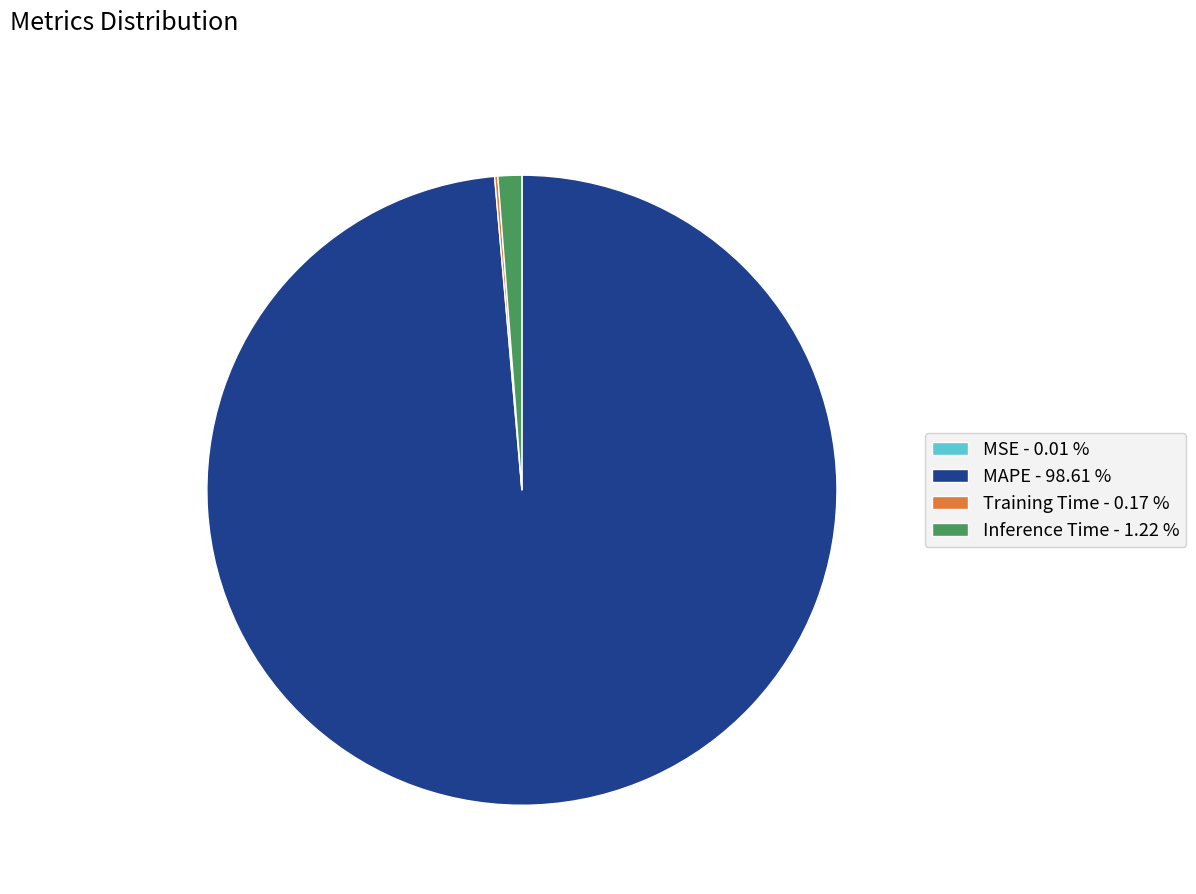

Is there any slice that represents more than half of the pie?

Yes